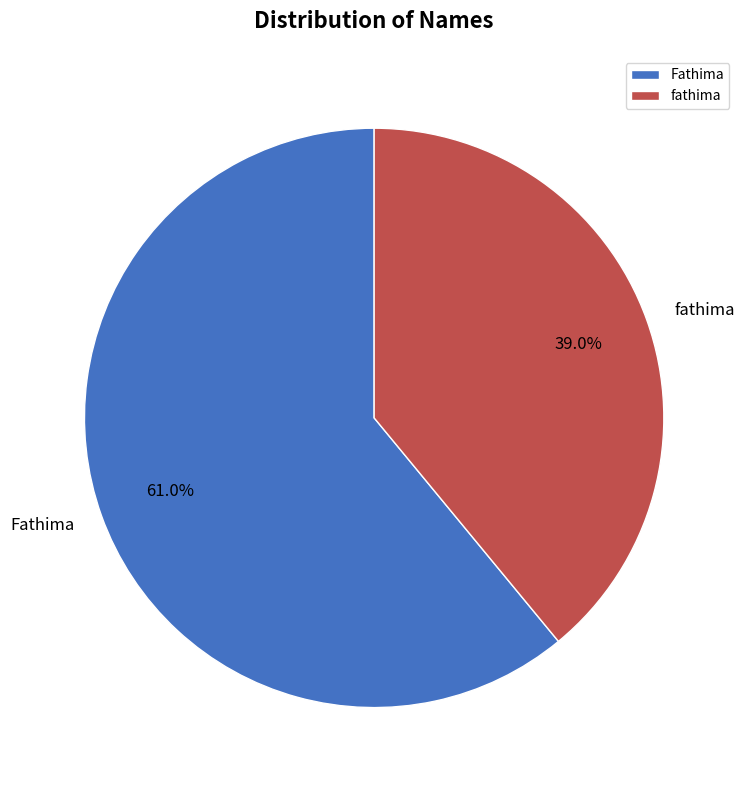

To the nearest percent, what is the difference between the largest and smallest slice percentages?

22%